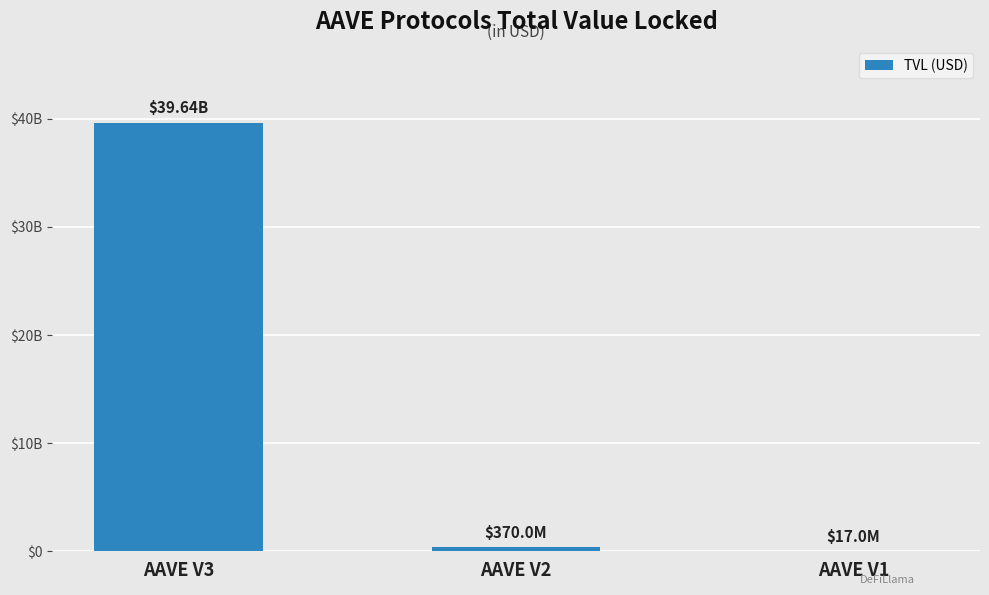

Are the bars horizontal?

No